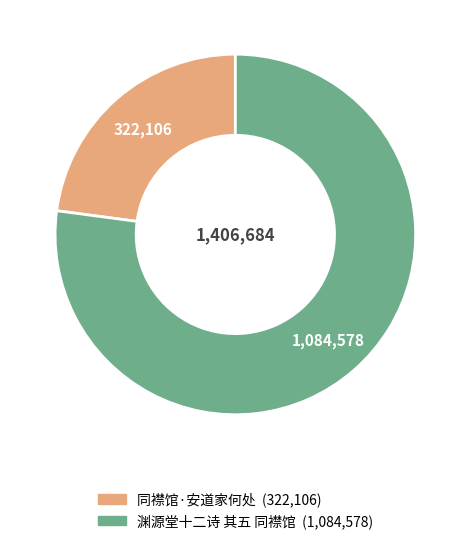

Combined, do 渊源堂十二诗 其五 同襟馆 and 同襟馆·安道家何处 account for over 50%?

Yes